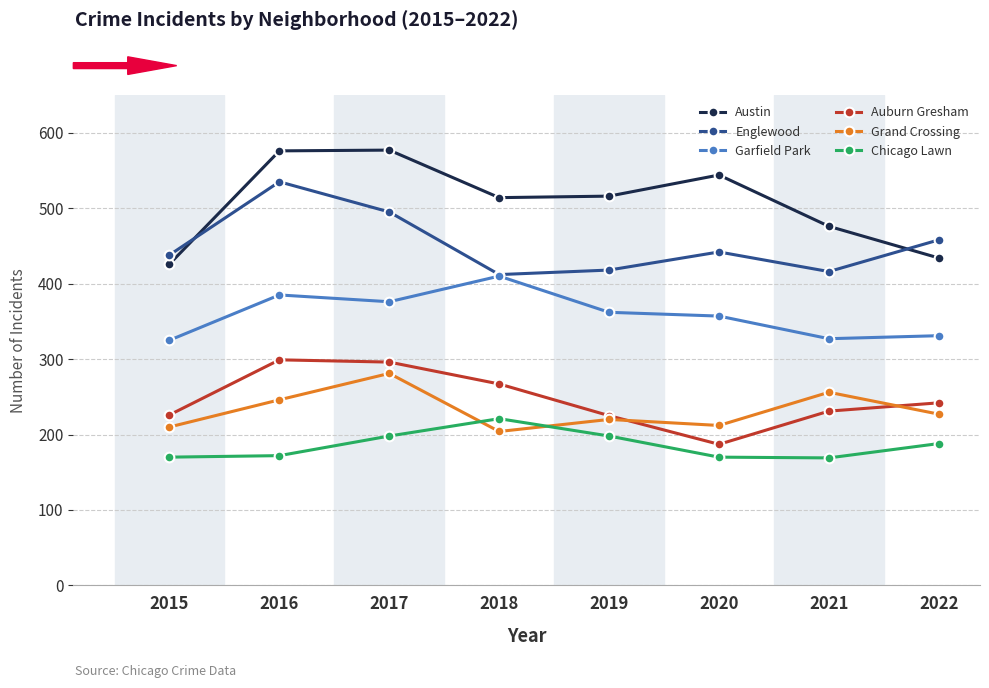

Which series has the largest total across all categories?

Austin